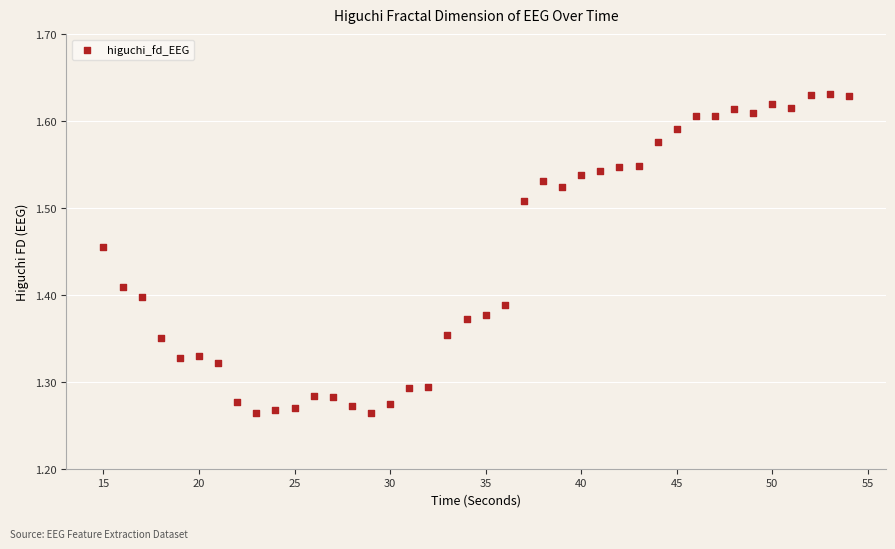

What is the range of Y values (max minus min)?

0.4